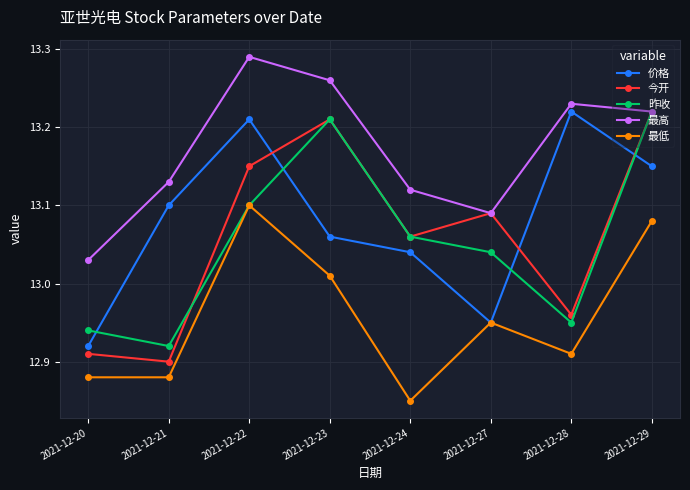

The 价格 series shows 8.5 at 2021-12-22. True or false?

False